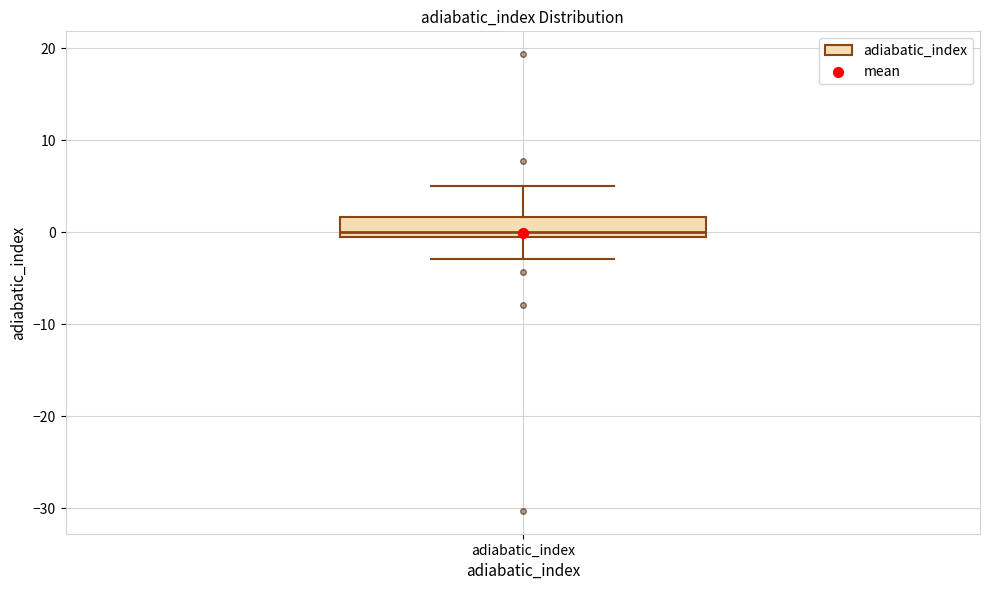

Transcribe this box plot: give where the median line is, the range the box spans, and where the two whiskers end, as read against the y-axis. The values are not printed on the chart, so give them approximately, as read against the axis.

median 0, box -1 to 2, whiskers -3 to 5